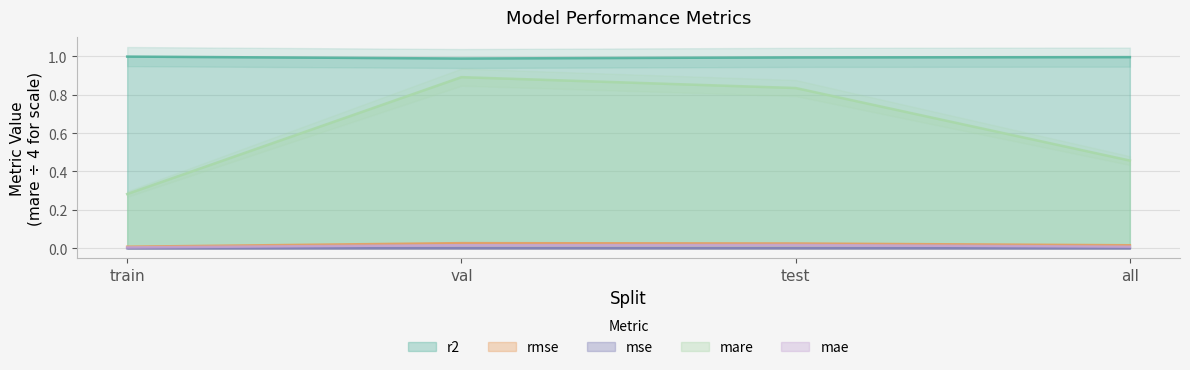

What is the label of the 3rd point from the left?

test